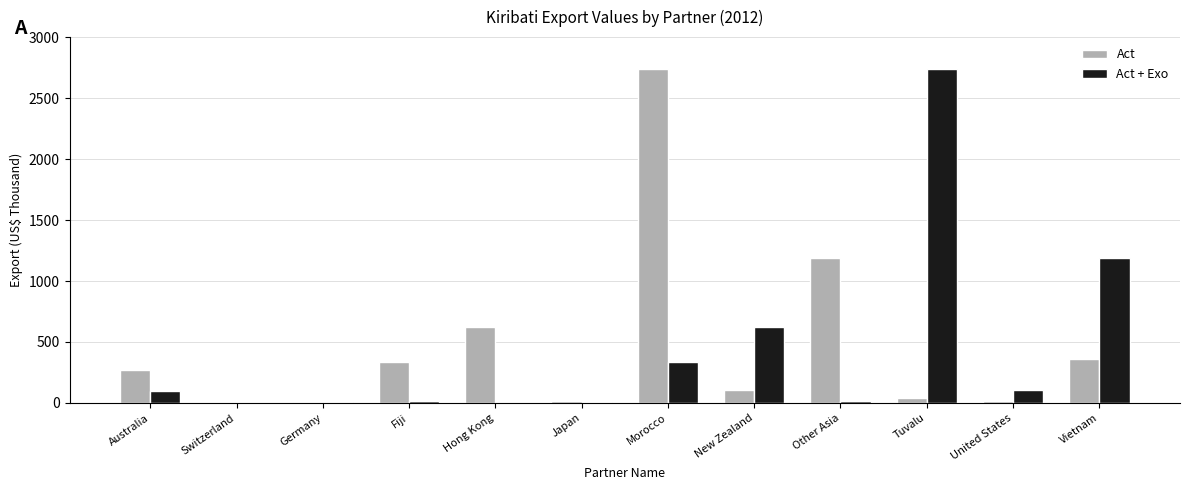

What is the sum of the Act + Exo values at New Zealand and Other Asia?

639.4